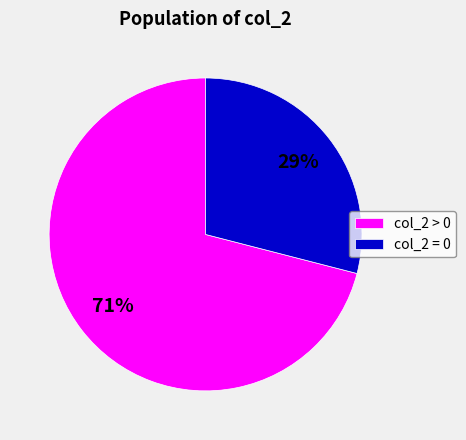

Rank the categories by value from lowest to highest.

col_2 = 0, col_2 > 0